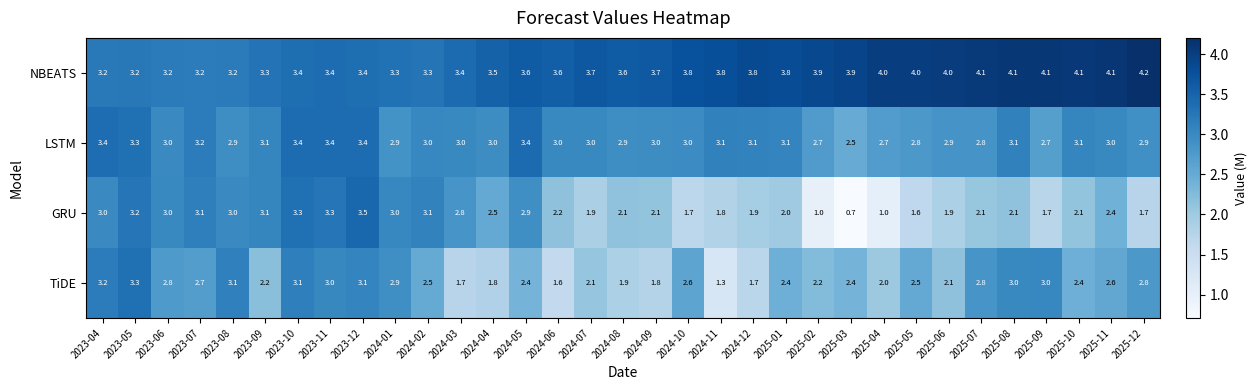

Count the LSTM values in the range 2 to 3.

20